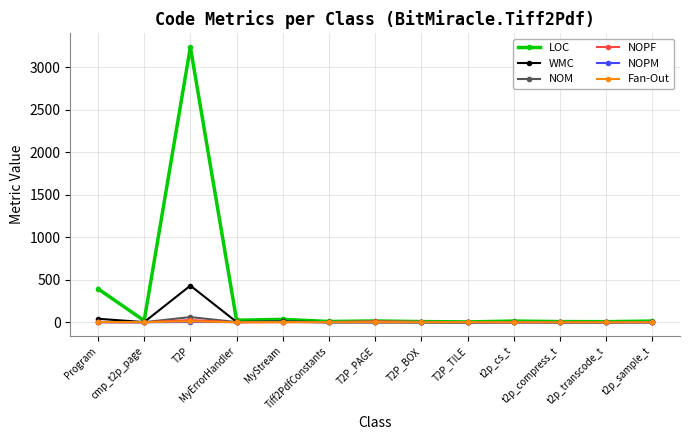

What is the highest value of the WMC series?

431